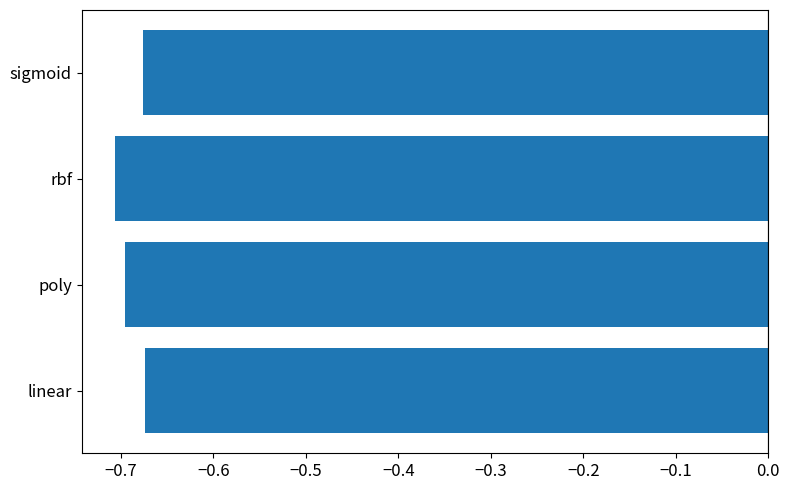

Which has a higher value, linear or poly?

linear